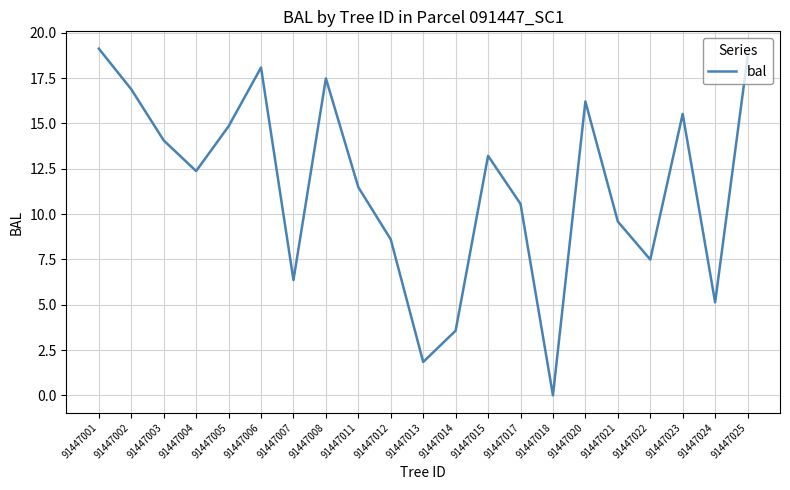

What is the difference between the second highest and second lowest values?

16.8